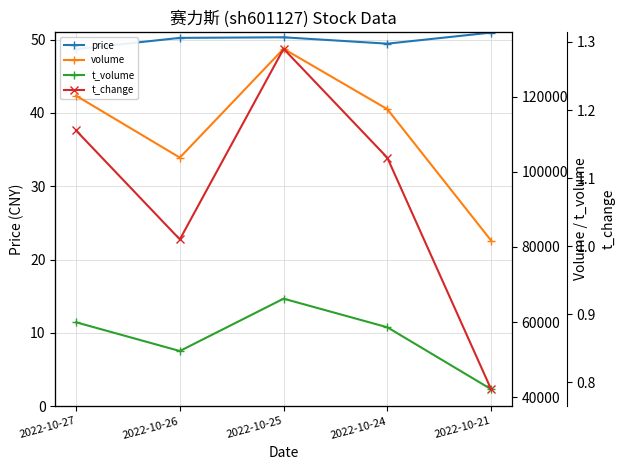

At which label does volume first exceed 116733?

2022-10-27